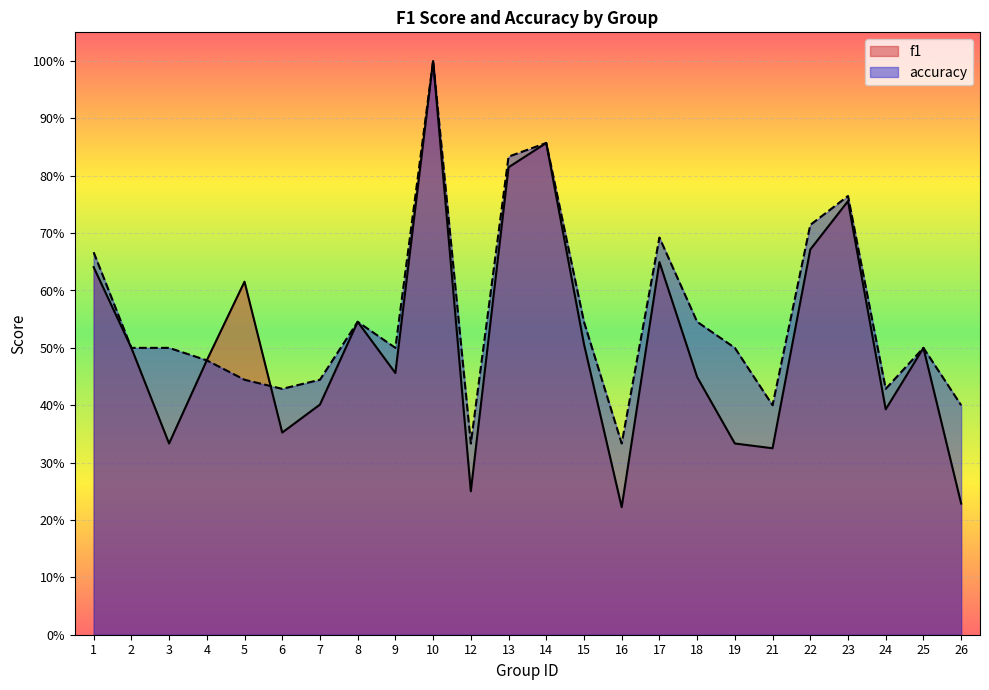

True or false: accuracy has a value of 0.9 at 14.

True